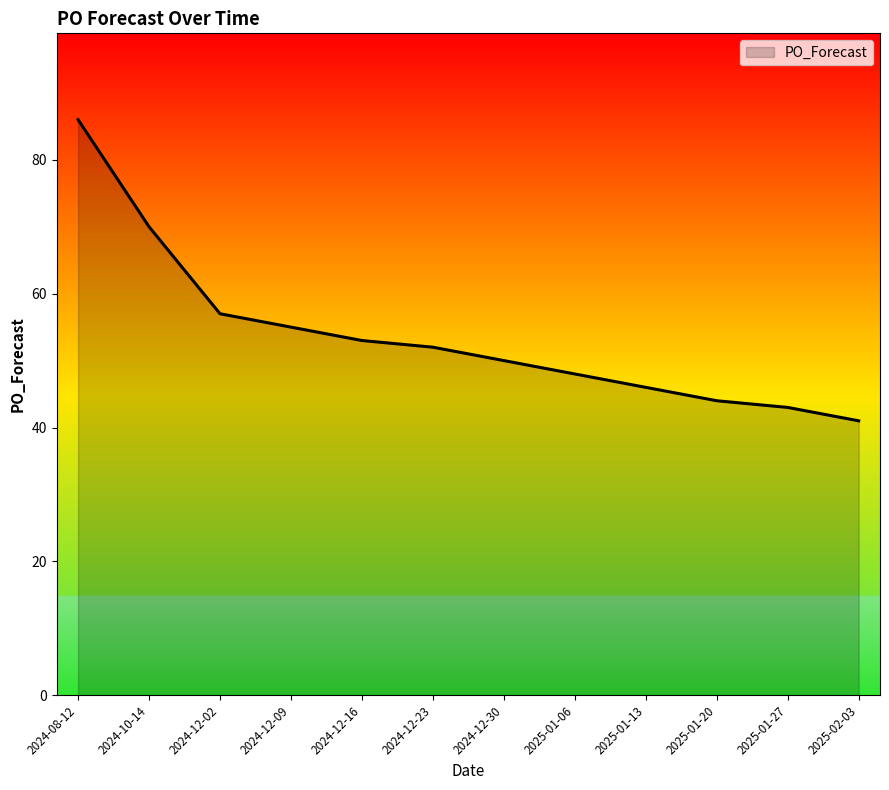

Rank the categories by value from lowest to highest.

2025-02-03, 2025-01-27, 2025-01-20, 2025-01-13, 2025-01-06, 2024-12-30, 2024-12-23, 2024-12-16, 2024-12-09, 2024-12-02, 2024-10-14, 2024-08-12